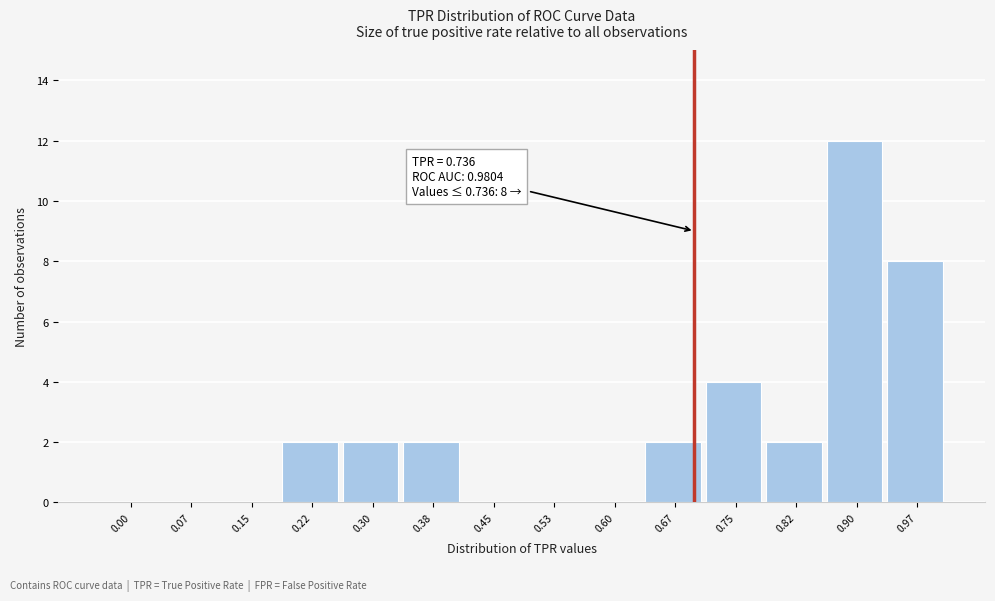

Reading right to left, extract all data points from this chart.

0.97=8	0.90=12	0.82=2	0.75=4	0.67=2	0.60=0	0.53=0	0.45=0	0.38=2	0.30=2	0.22=2	0.15=0	0.07=0	0.00=0